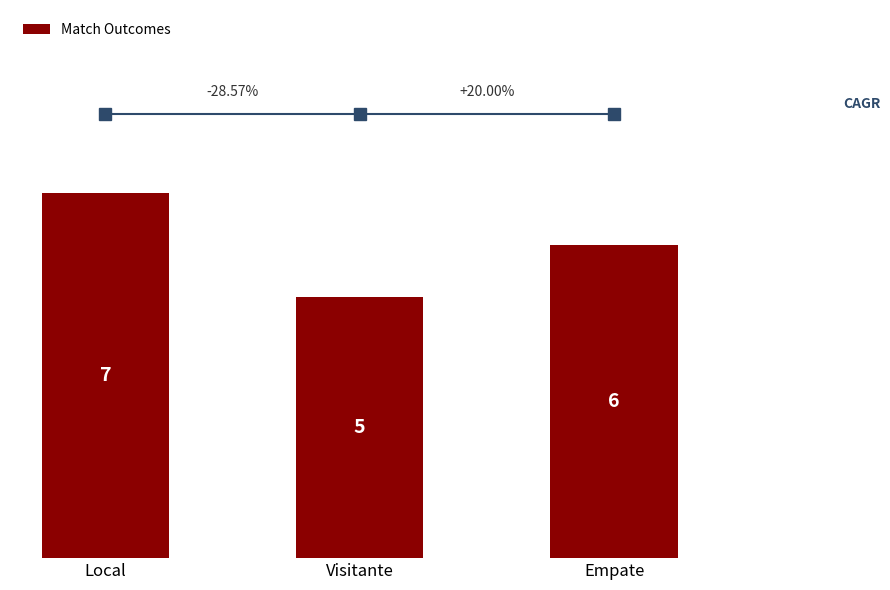

What is the label of the 3rd bar from the left?

Empate